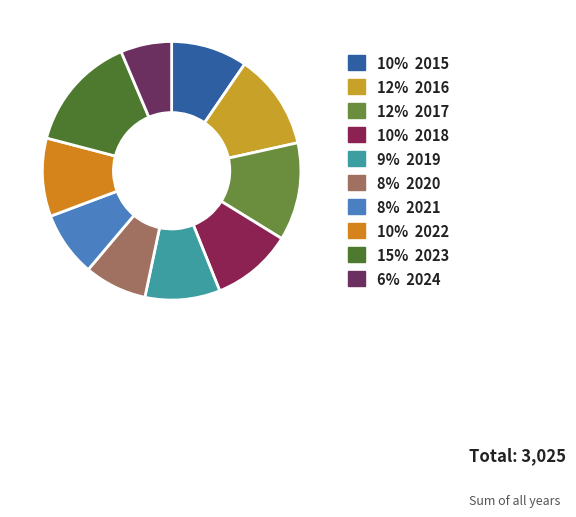

Count the number of slices in the pie.

10